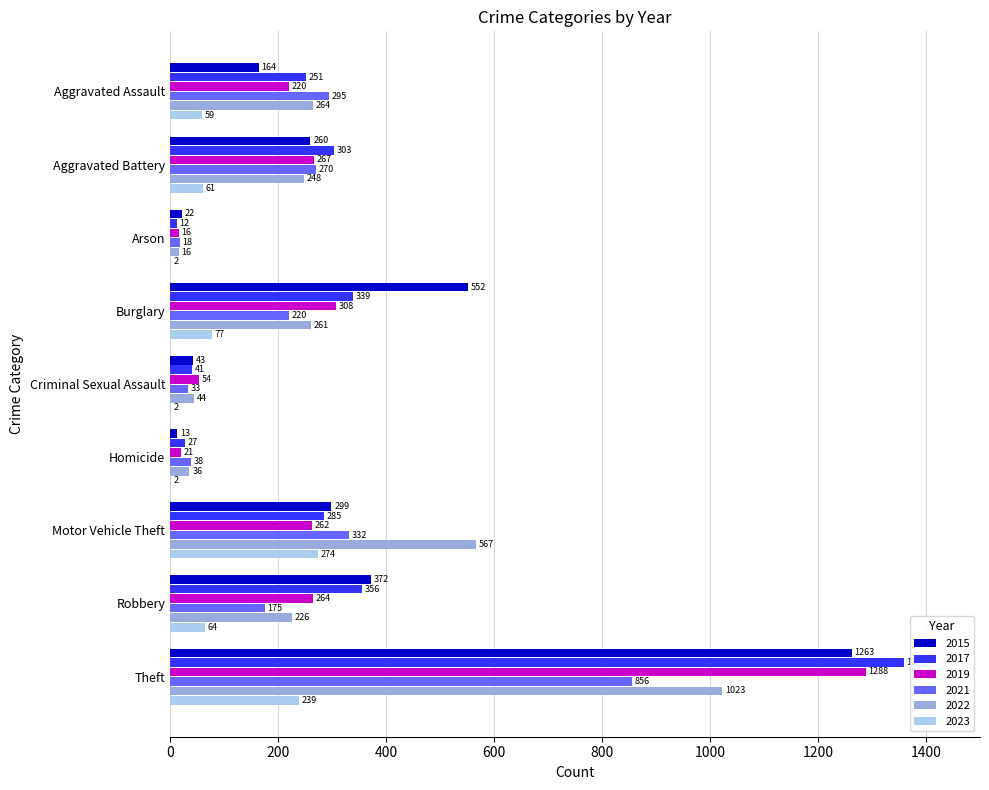

Which category has the highest value across all series?

Theft